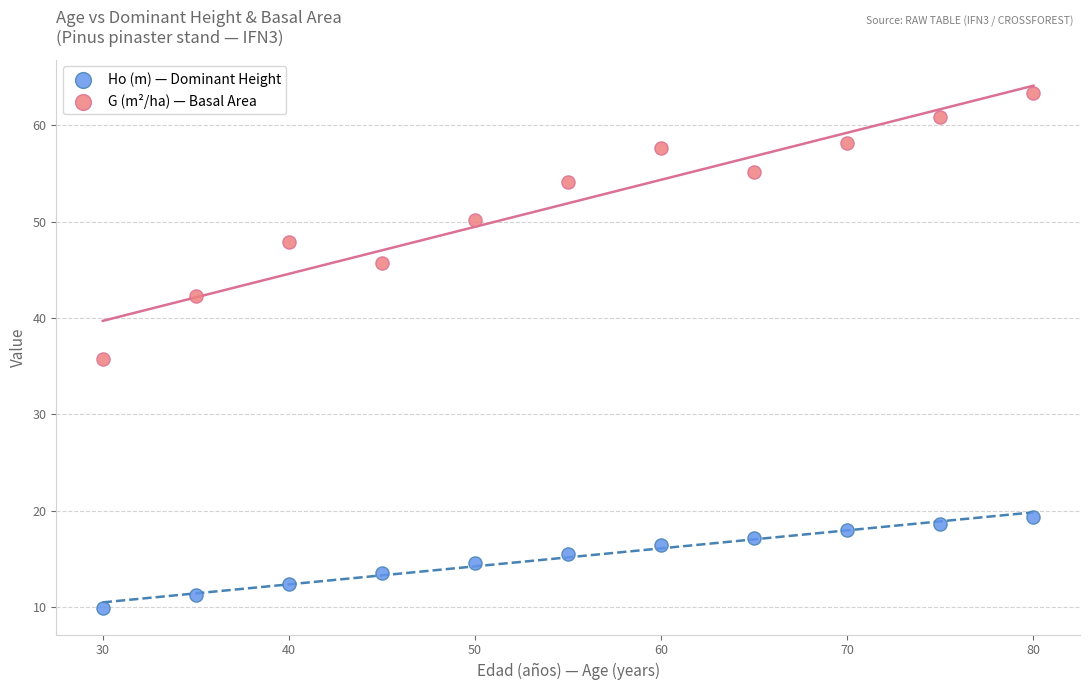

Which series has the largest Y range (max minus min)?

G (m²/ha) — Basal Area